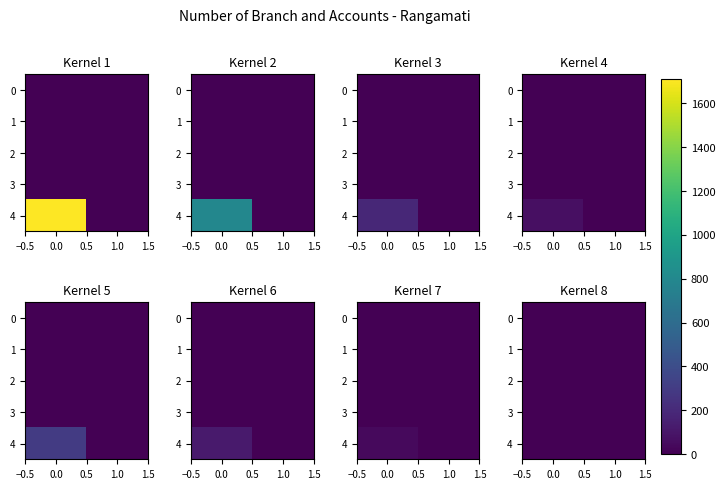

What is the difference between the 4 values at 1.0 and 0.0?

3